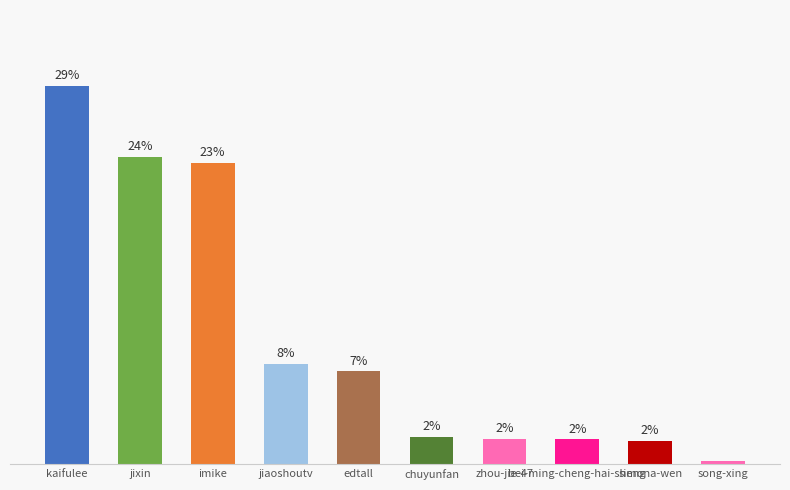

At which label does the data first exceed 7?

kaifulee